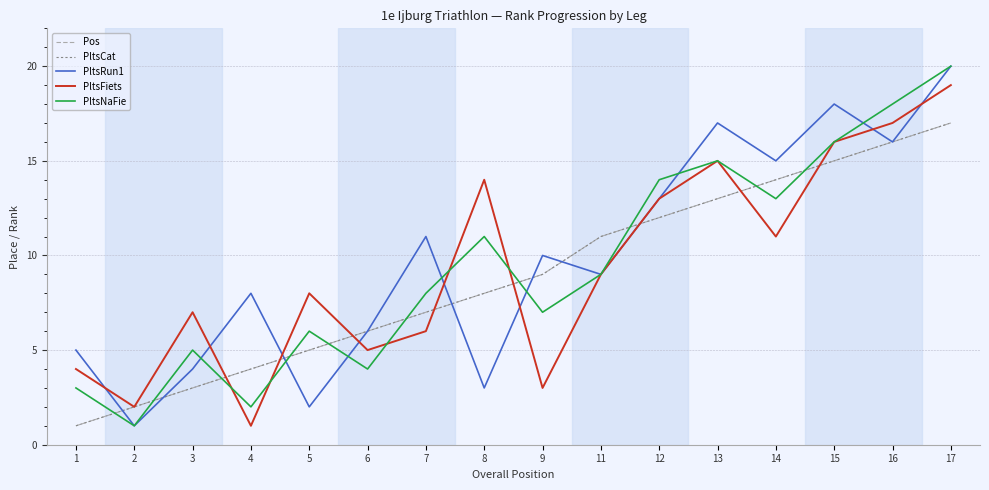

Where do Pos and PltsFiets first cross each other?

3 and 4